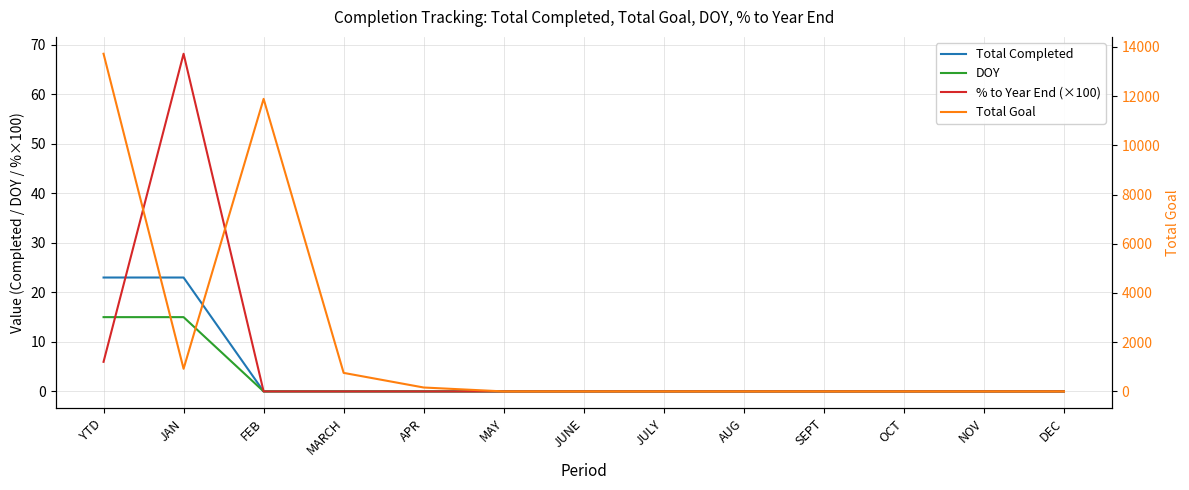

At which category is the sum across all series the highest?

YTD